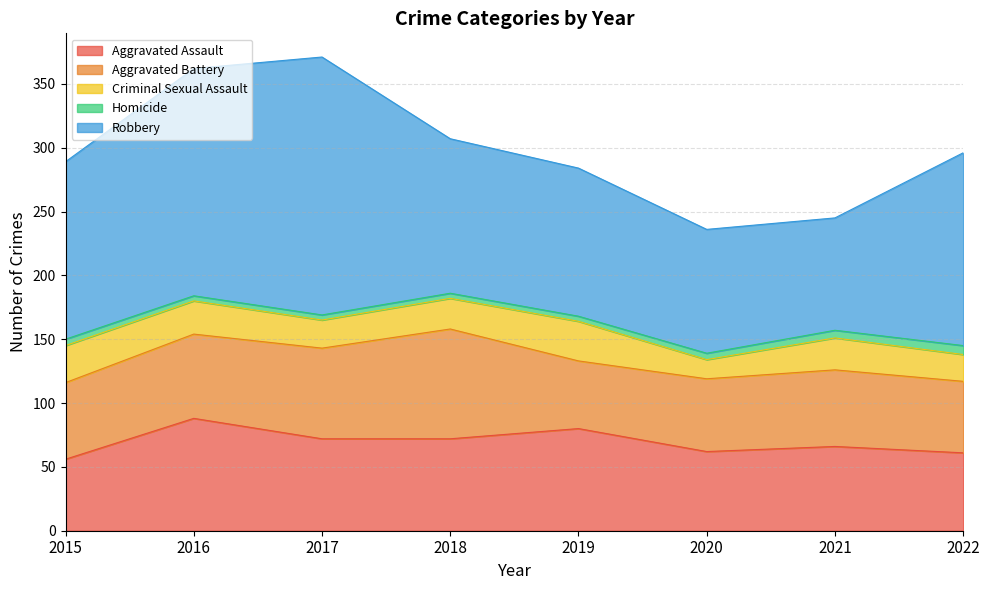

What are all the series names shown in the legend?

Aggravated Assault, Aggravated Battery, Criminal Sexual Assault, Homicide, Robbery